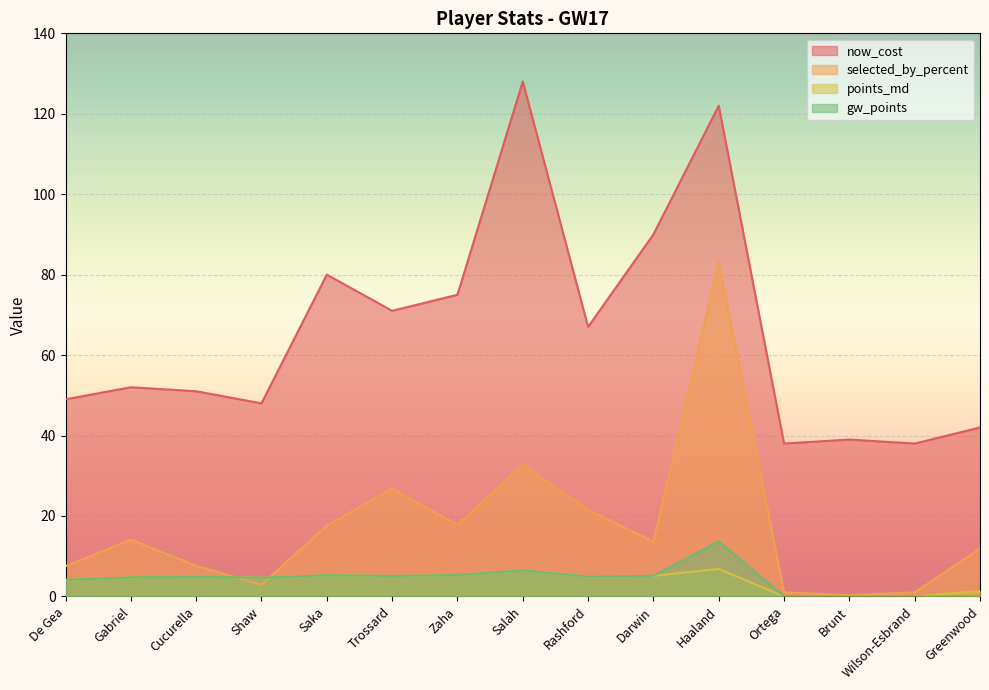

Which series has the largest range (max minus min)?

now_cost